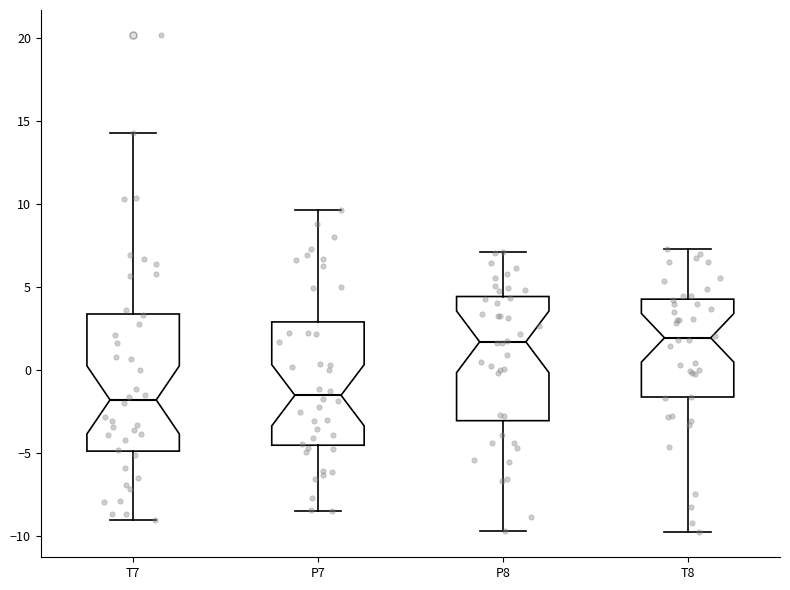

Which box is the tallest, from its lower edge to its upper edge?

T7